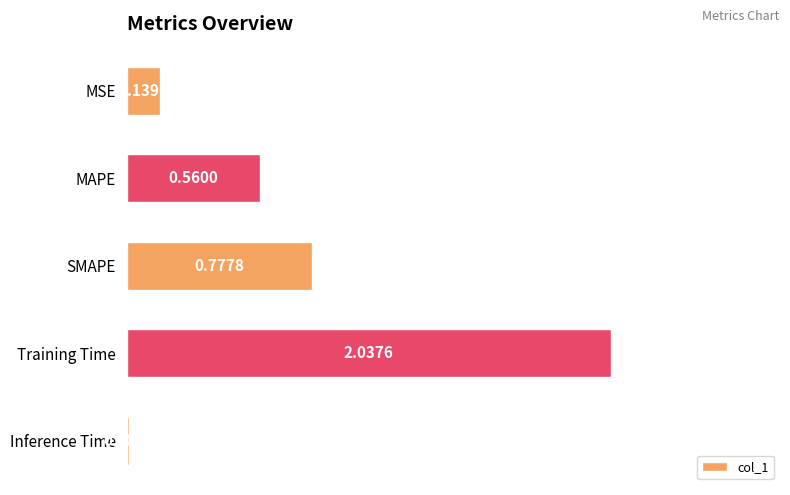

At which category does the chart reach its peak across all series?

Training Time